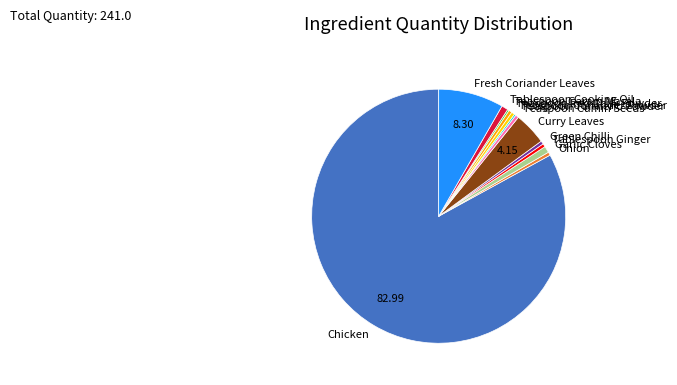

Combined, do Chicken and Teaspoon Coriander Powder account for over 50%?

Yes